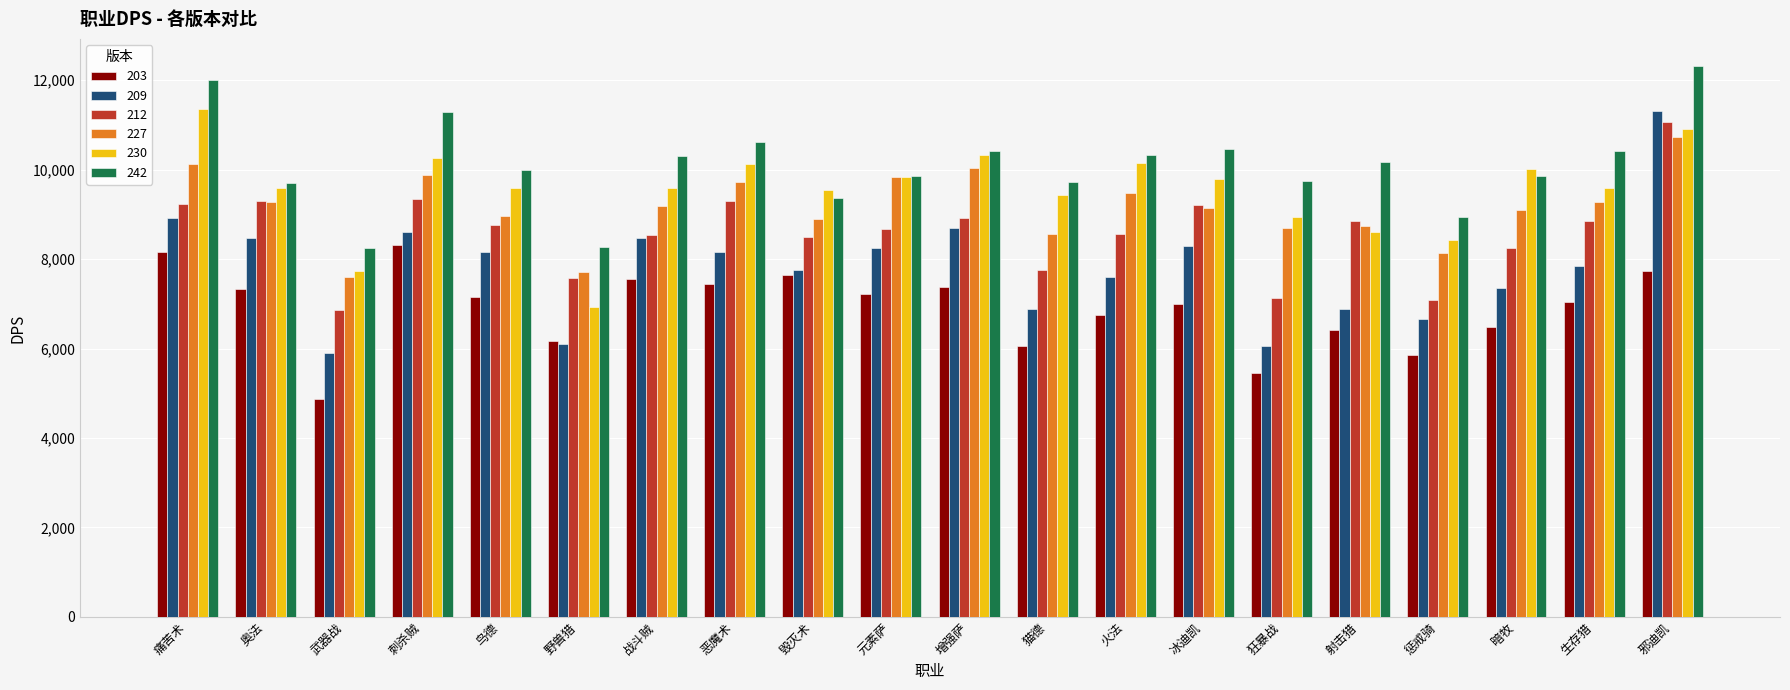

What is the highest value of the 209 series?

11317.5